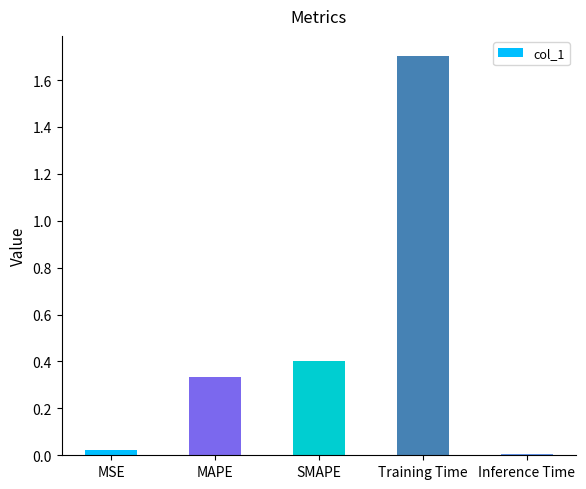

What is the difference between the values at MSE and Training Time?

1.7